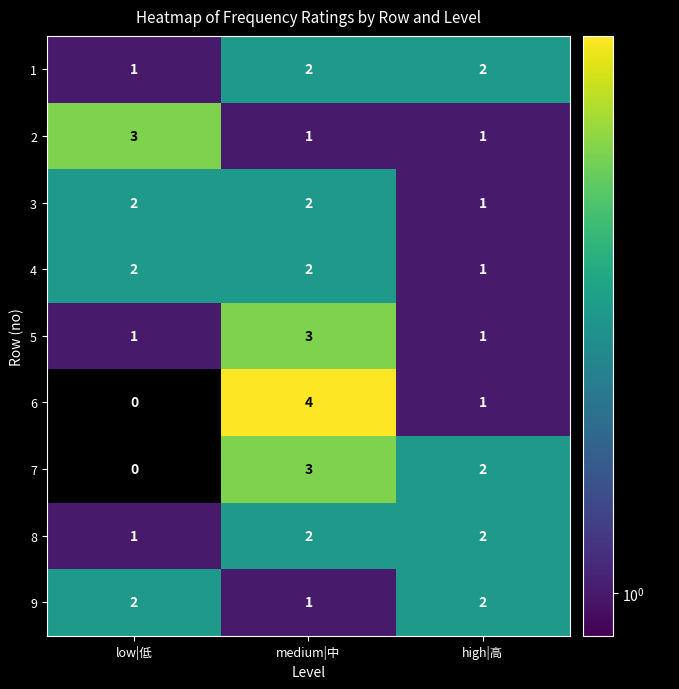

What is the sum of the 9 values at medium|中 and low|低?

3